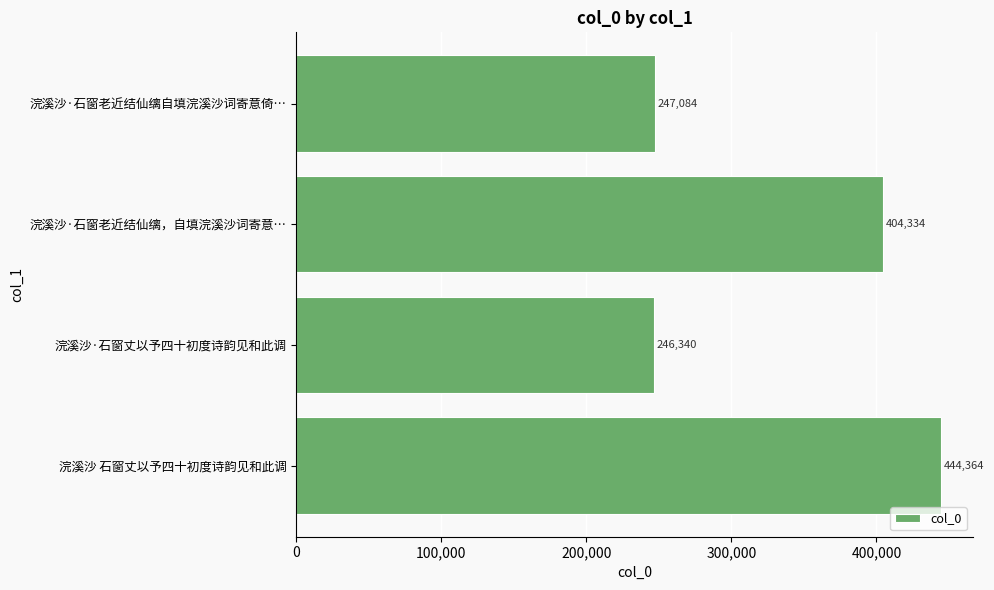

Rank the categories by value from highest to lowest.

浣溪沙 石窗丈以予四十初度诗韵见和此调, 浣溪沙·石窗老近结仙缡，自填浣溪沙词寄意…, 浣溪沙·石窗老近结仙缡自填浣溪沙词寄意倚…, 浣溪沙·石窗丈以予四十初度诗韵见和此调